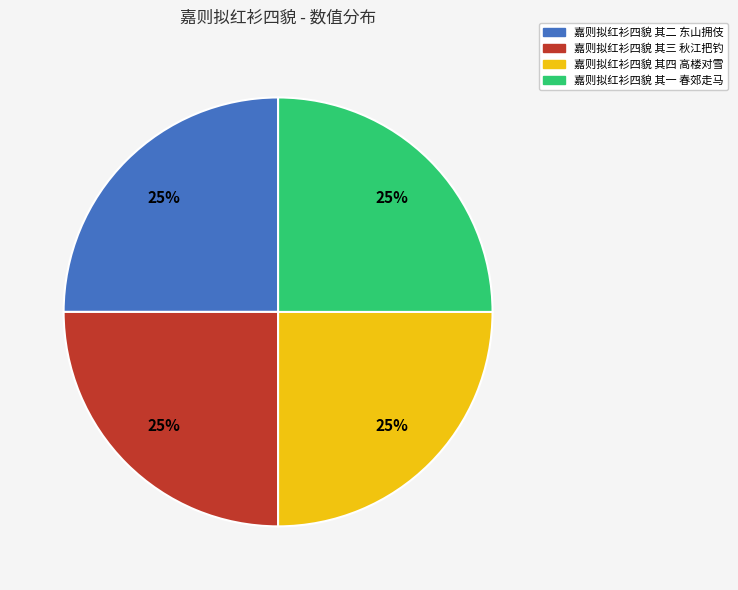

Is there a majority slice in this chart?

No